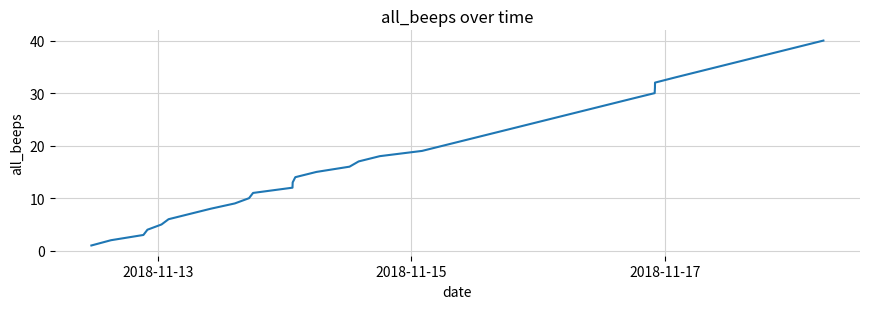

What is the maximum value shown in the chart?

40